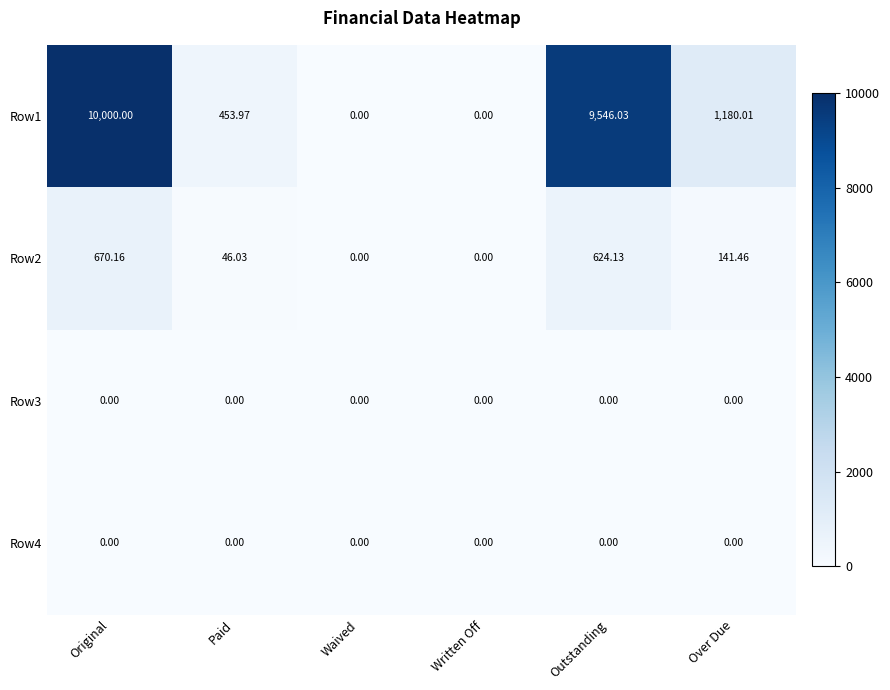

Is the value of Row4 at Outstanding greater than the value of Row1 at Outstanding?

No